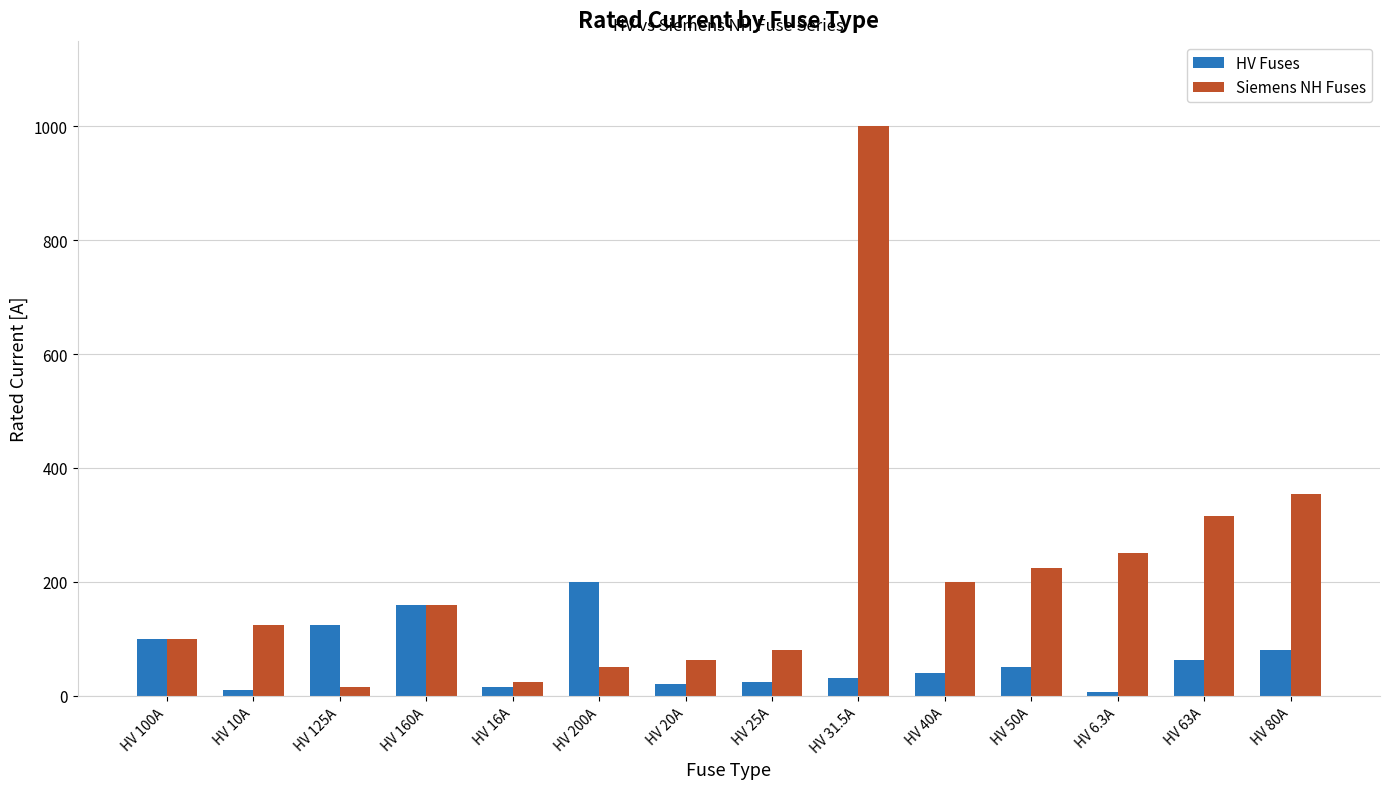

What is the difference between the Siemens NH Fuses values at HV 40A and HV 50A?

24.0